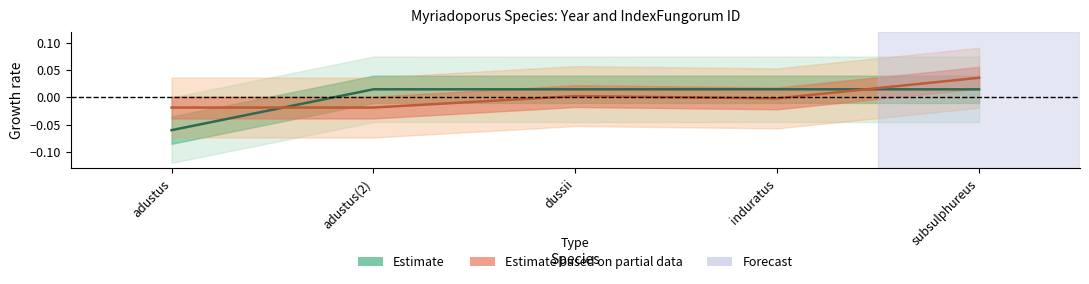

Is it true that year equals -0.0 at adustus(2)?

False